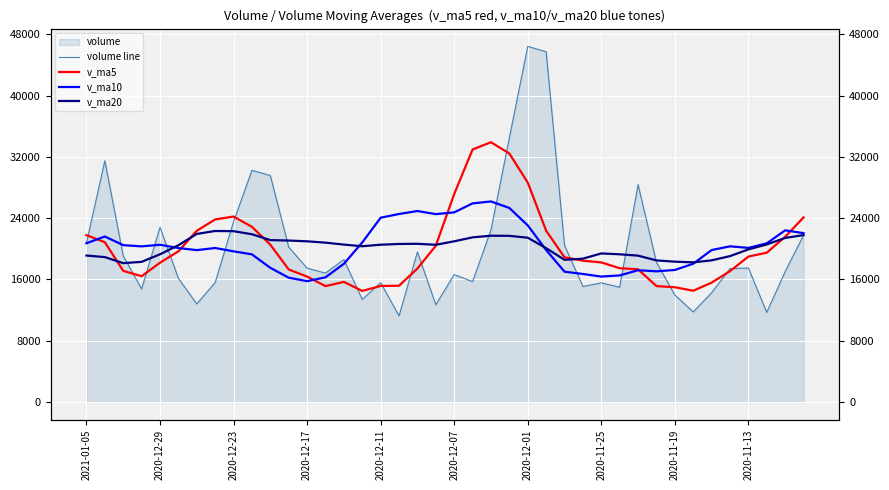

What is the difference between the maximum and minimum values in the v_ma10 series?

10405.3